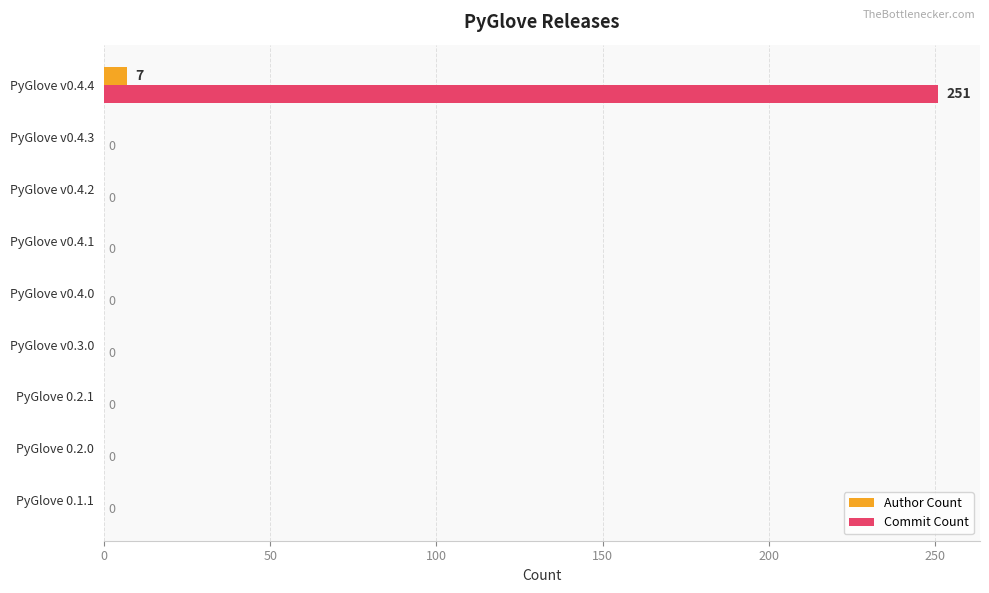

True or false: Author Count has a value of 0 at PyGlove v0.4.3.

True